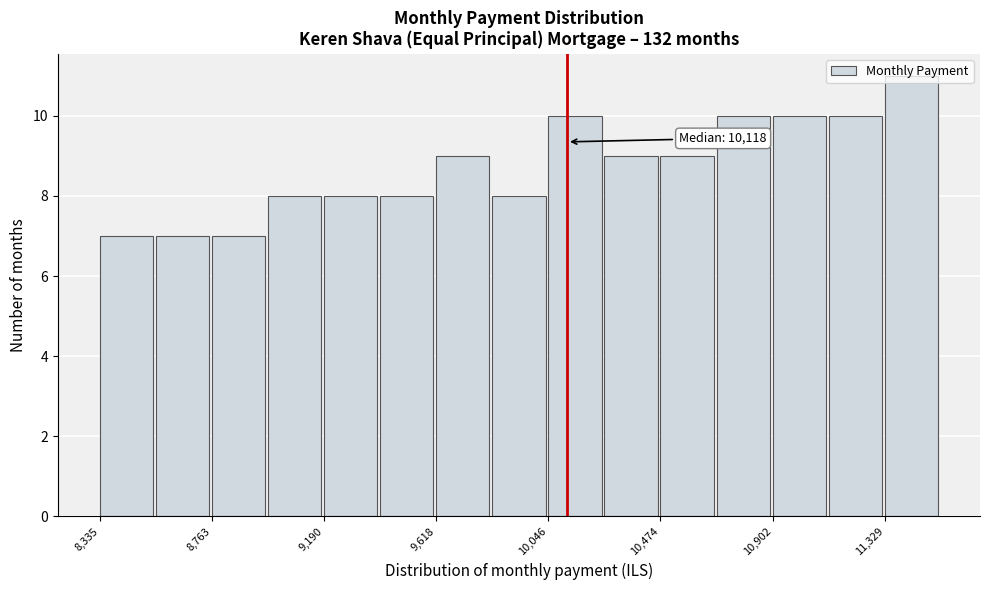

Which range on the x-axis has the tallest bar?

11350 to 11550